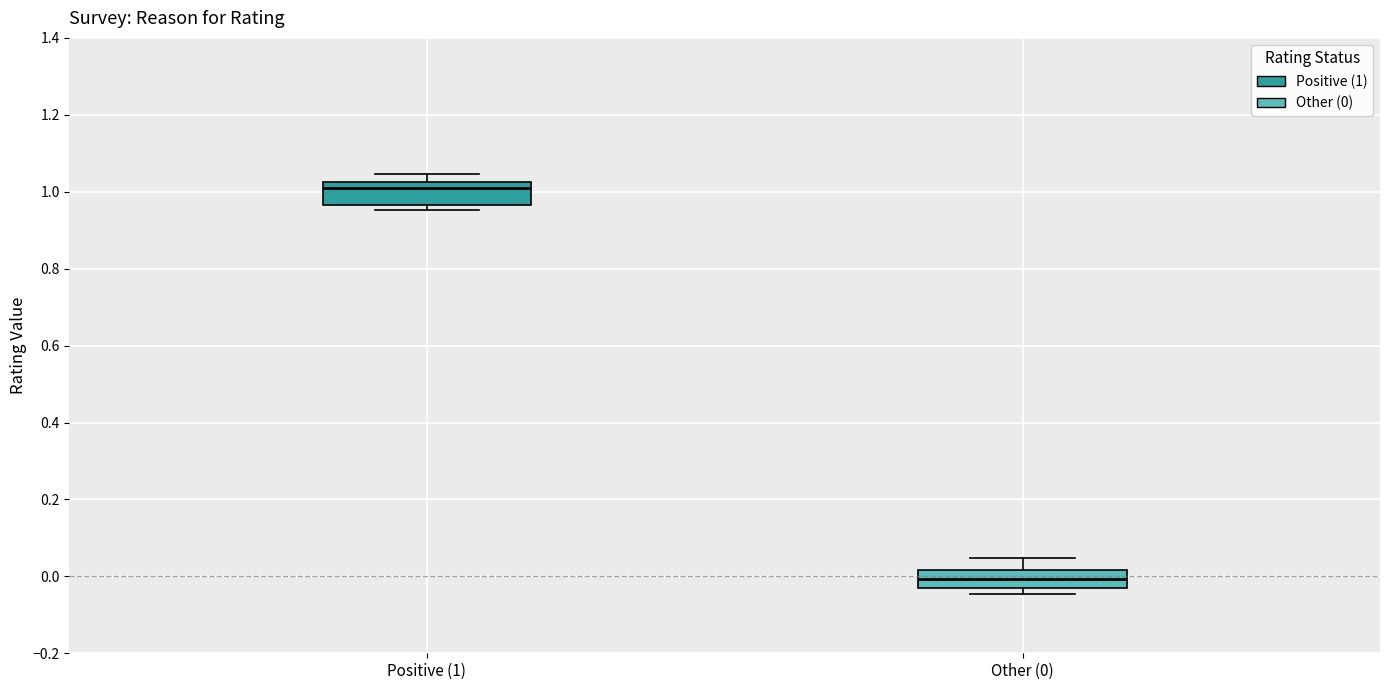

Which box's median line is the lowest?

Other (0)